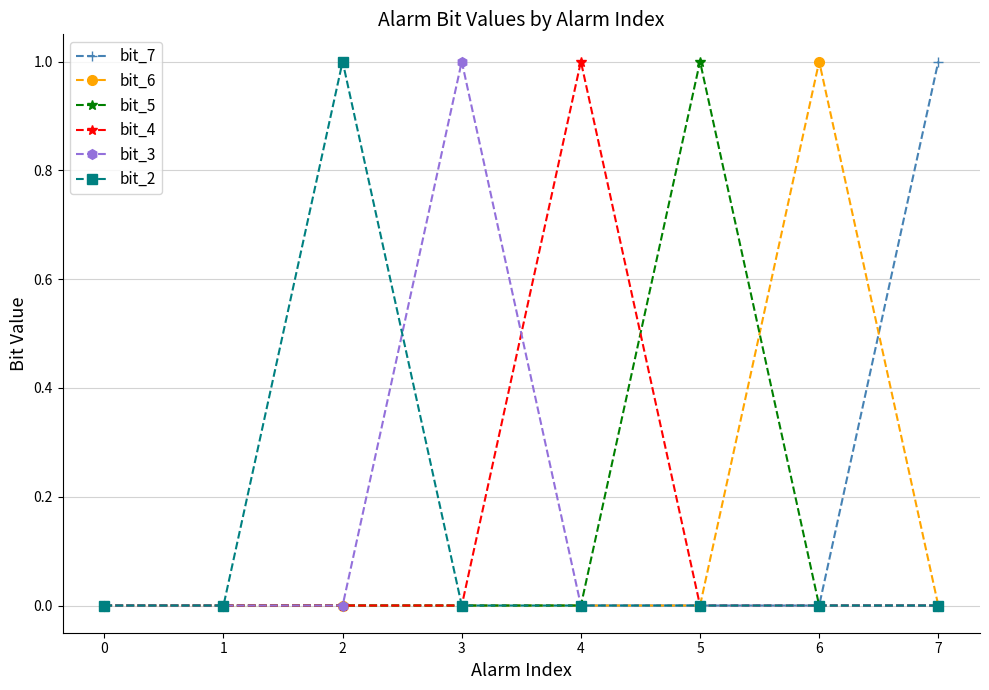

The bit_4 series shows 1 at 4. True or false?

True